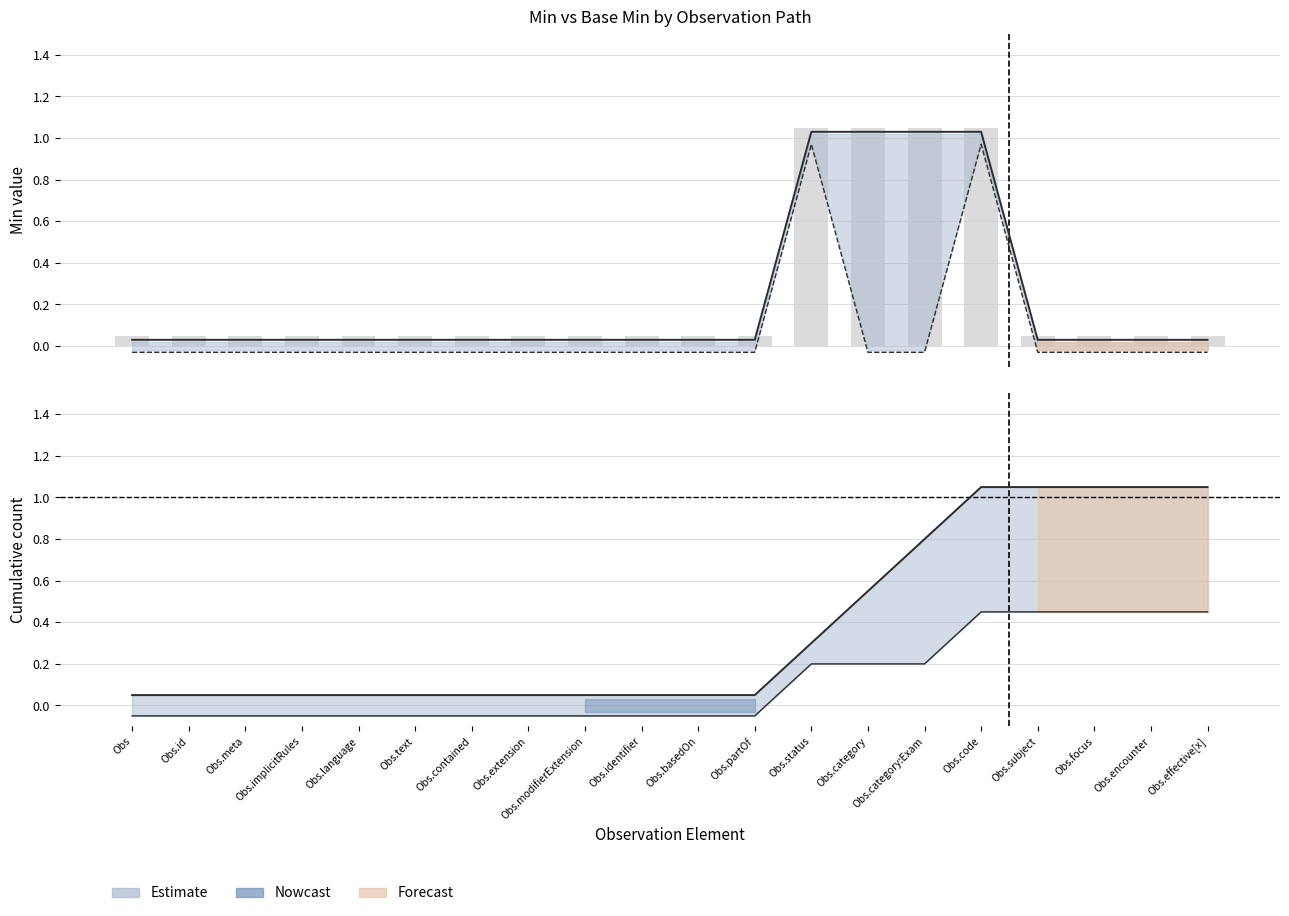

Reading left to right, extract all data points from this chart.

Min: Obs=0.0	Obs.id=0.0	Obs.meta=0.0	Obs.implicitRules=0.0	Obs.language=0.0	Obs.text=0.0	Obs.contained=0.0	Obs.extension=0.0	Obs.modifierExtension=0.0	Obs.identifier=0.0	Obs.basedOn=0.0	Obs.partOf=0.0	Obs.status=1.0	Obs.category=1.0	Obs.category:Exam=1.0	Obs.code=1.0	Obs.subject=0.0	Obs.focus=0.0	Obs.encounter=0.0	Obs.effective[x]=0.0
Base Min: Obs=-0.0	Obs.id=-0.0	Obs.meta=-0.0	Obs.implicitRules=-0.0	Obs.language=-0.0	Obs.text=-0.0	Obs.contained=-0.0	Obs.extension=-0.0	Obs.modifierExtension=-0.0	Obs.identifier=-0.0	Obs.basedOn=-0.0	Obs.partOf=-0.0	Obs.status=1.0	Obs.category=-0.0	Obs.category:Exam=-0.0	Obs.code=1.0	Obs.subject=-0.0	Obs.focus=-0.0	Obs.encounter=-0.0	Obs.effective[x]=-0.0